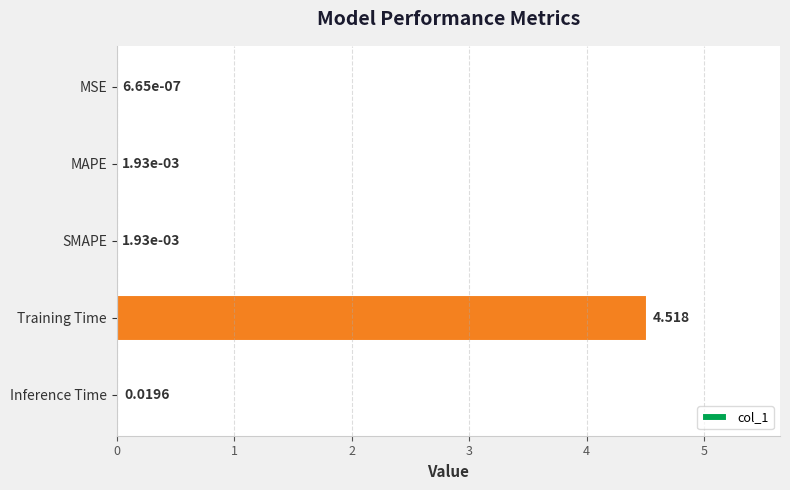

Which has a higher value, MAPE or Inference Time?

Inference Time